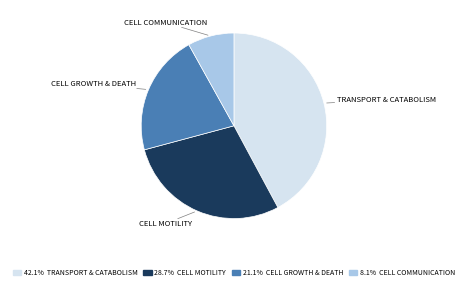

Is there any slice that represents more than half of the pie?

No